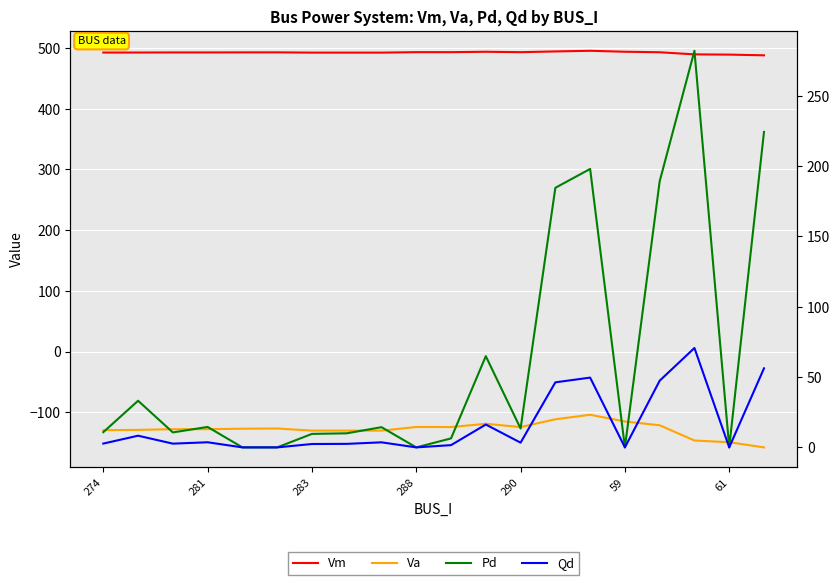

True or false: Pd and Va intersect in this chart.

False